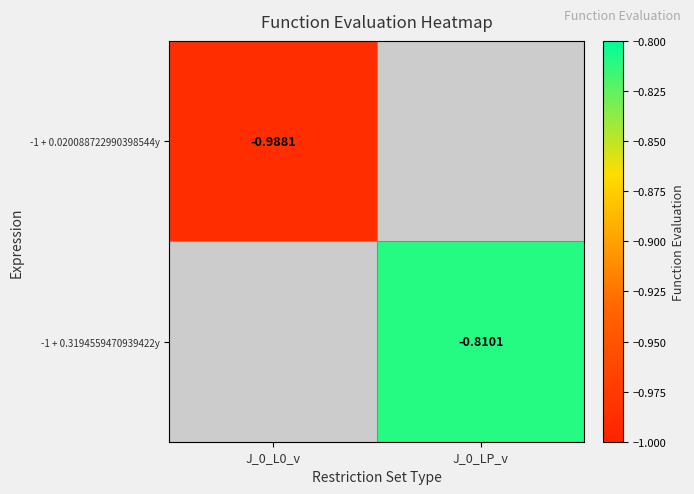

True or false: -1 + 0.020088722990398544y has a value of -1.0 at J_0_L0_v.

True